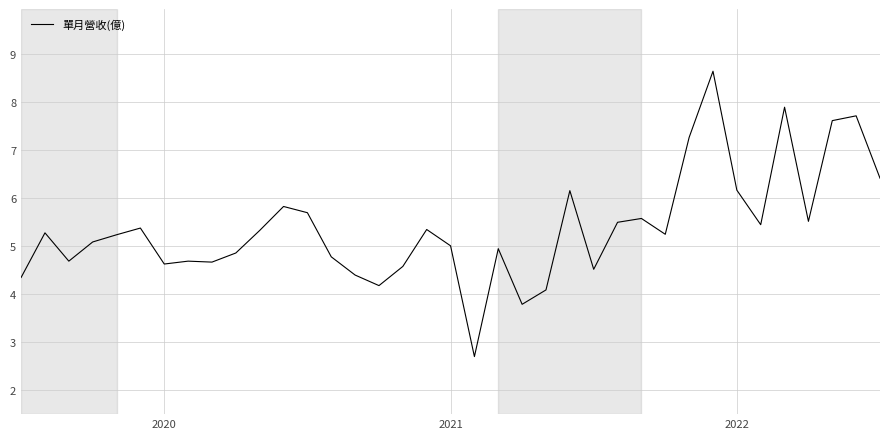

What is the maximum value shown in the chart?

8.7